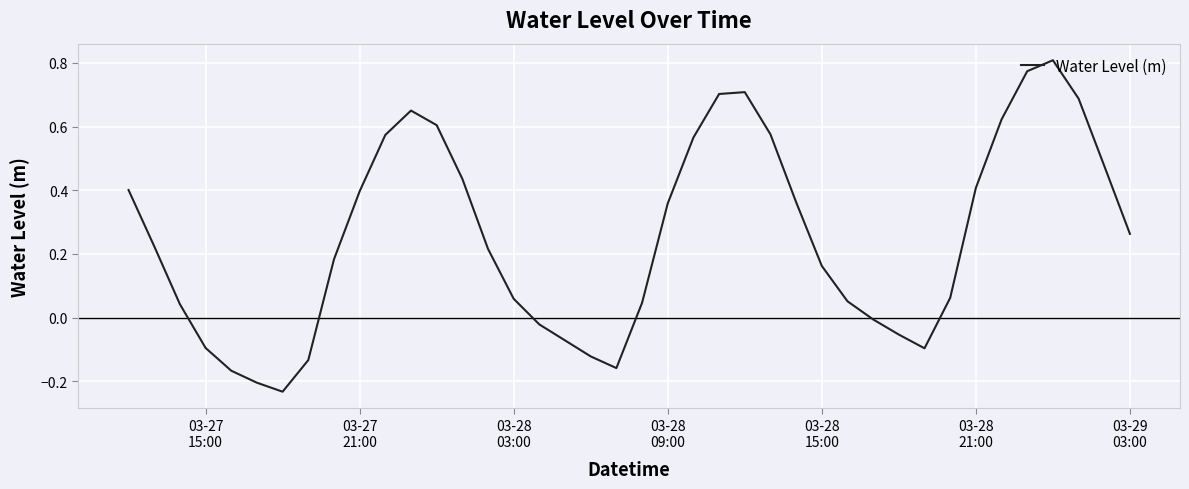

What is the greatest value displayed?

0.8